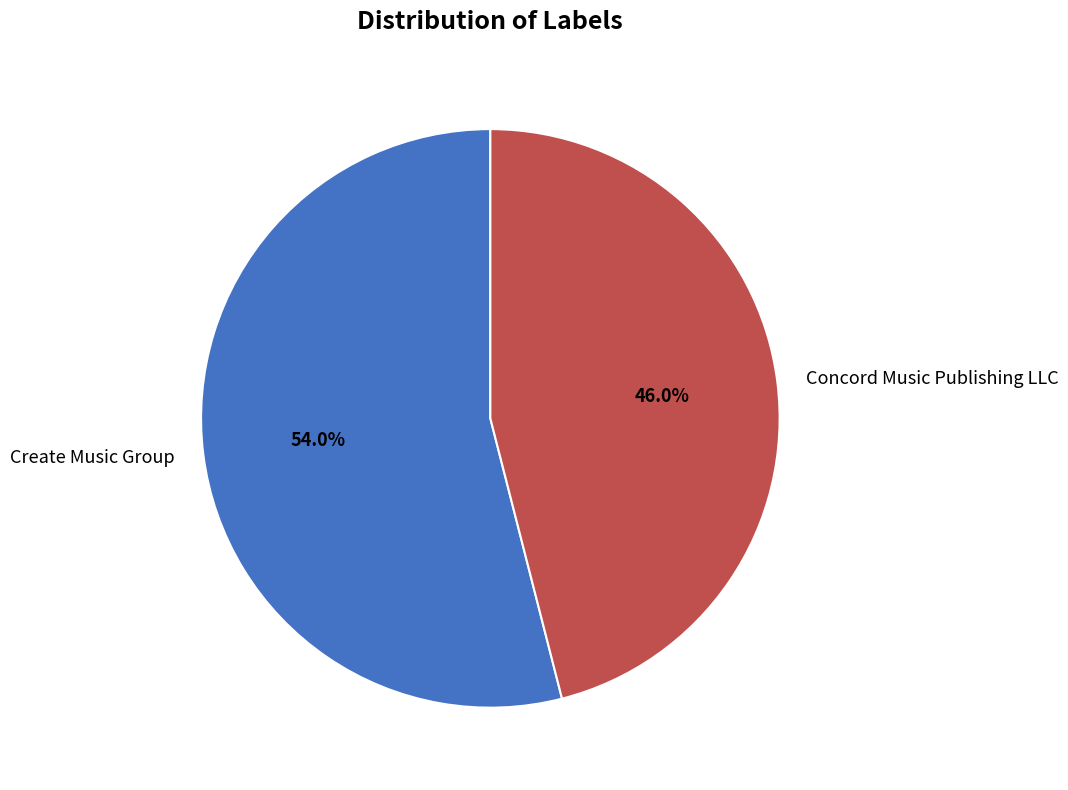

Rank the categories by value from lowest to highest.

Concord Music Publishing LLC, Create Music Group